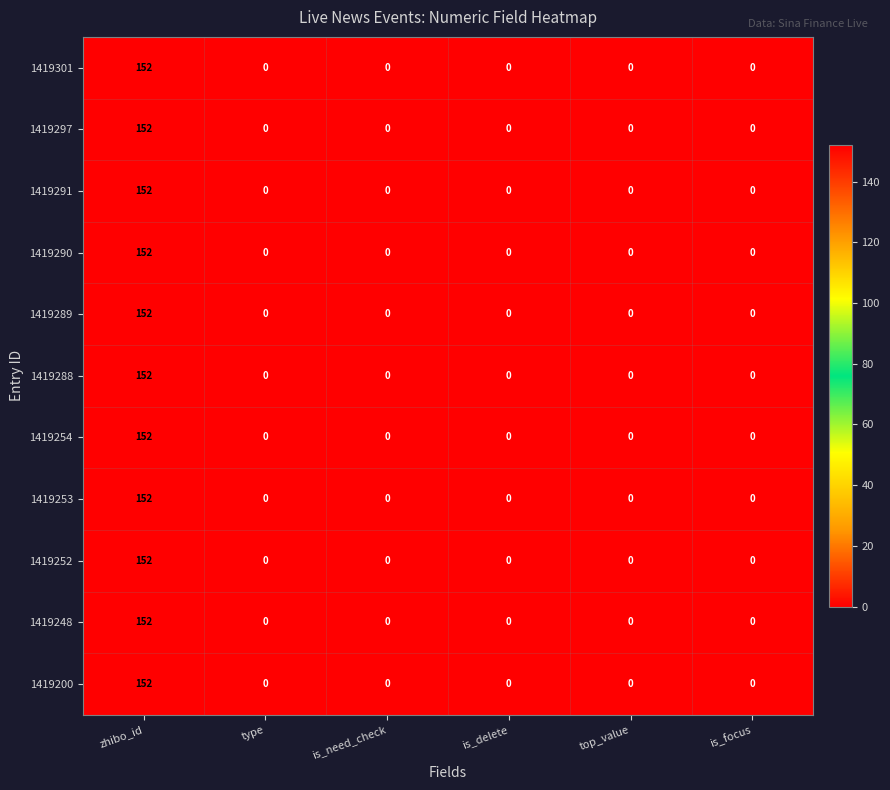

True or false: 1419248 has a value of -69 at is_delete.

False